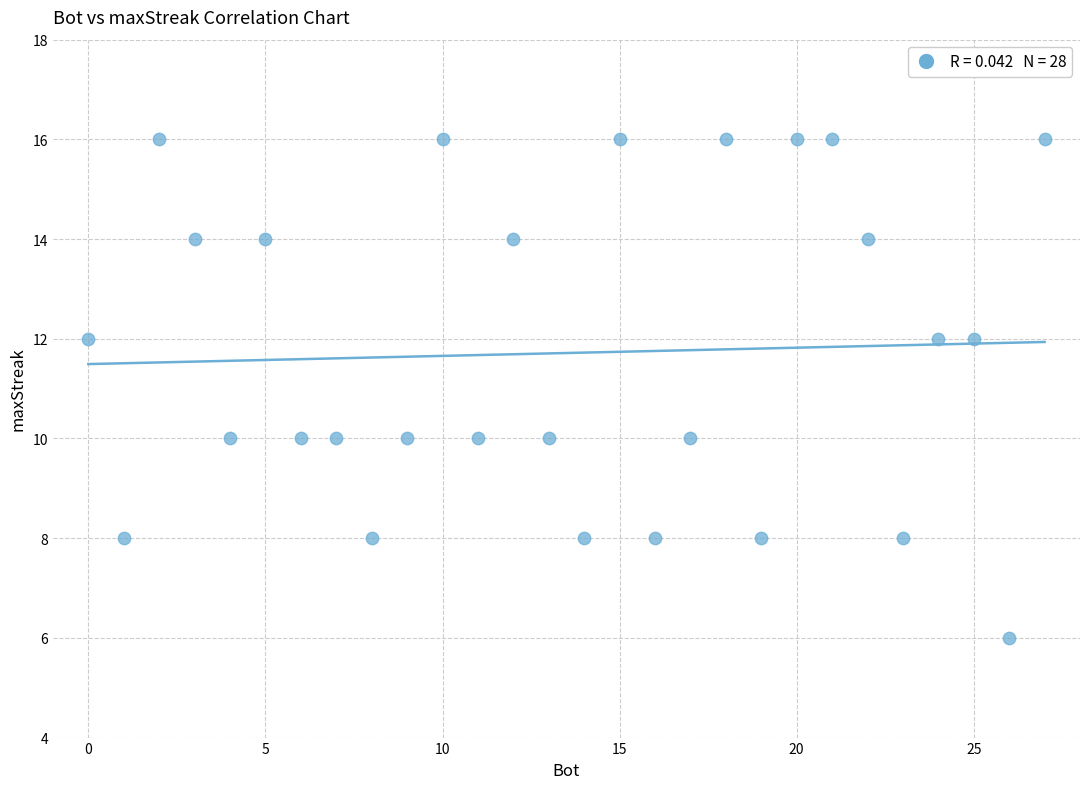

What is the range of X values (max minus min)?

27